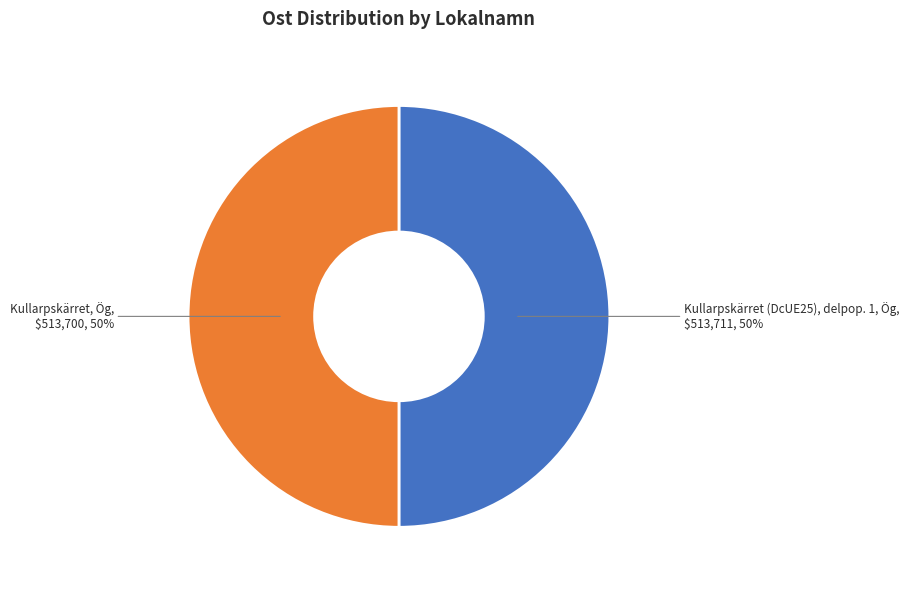

To the nearest percent, what is the average slice percentage?

50%